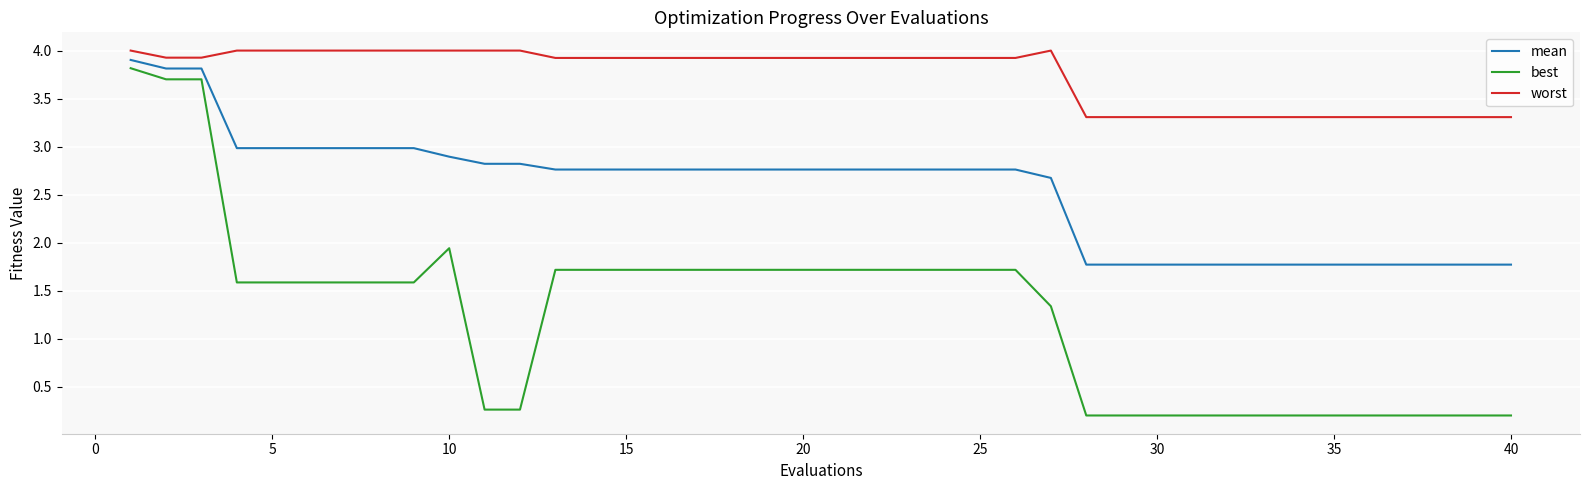

Which series has the largest total across all categories?

worst